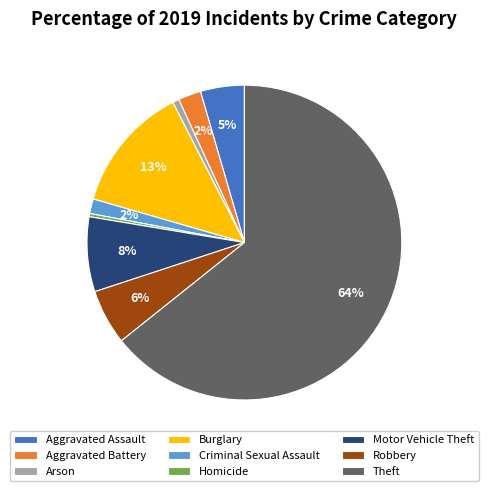

What is the largest slice in the pie chart?

Theft